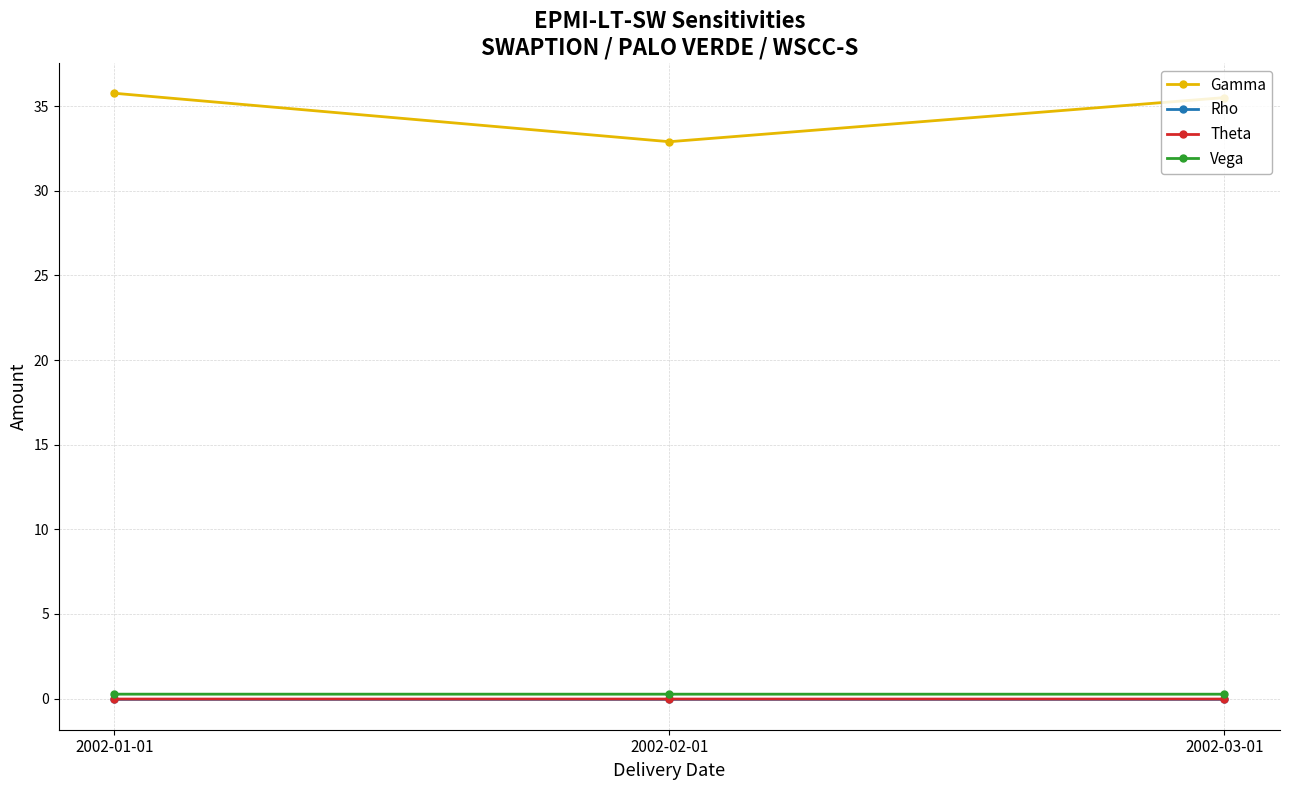

Which series has the largest total across all categories?

Gamma